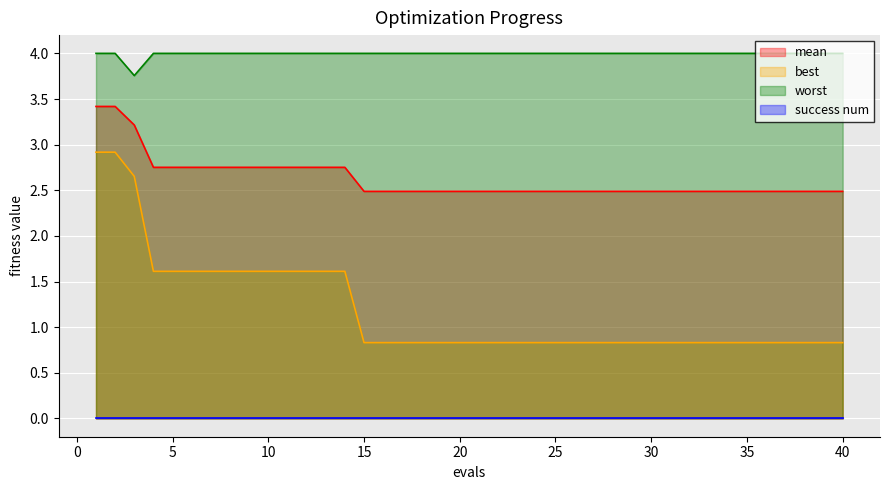

What is the difference between the maximum and minimum values in the best series?

2.1